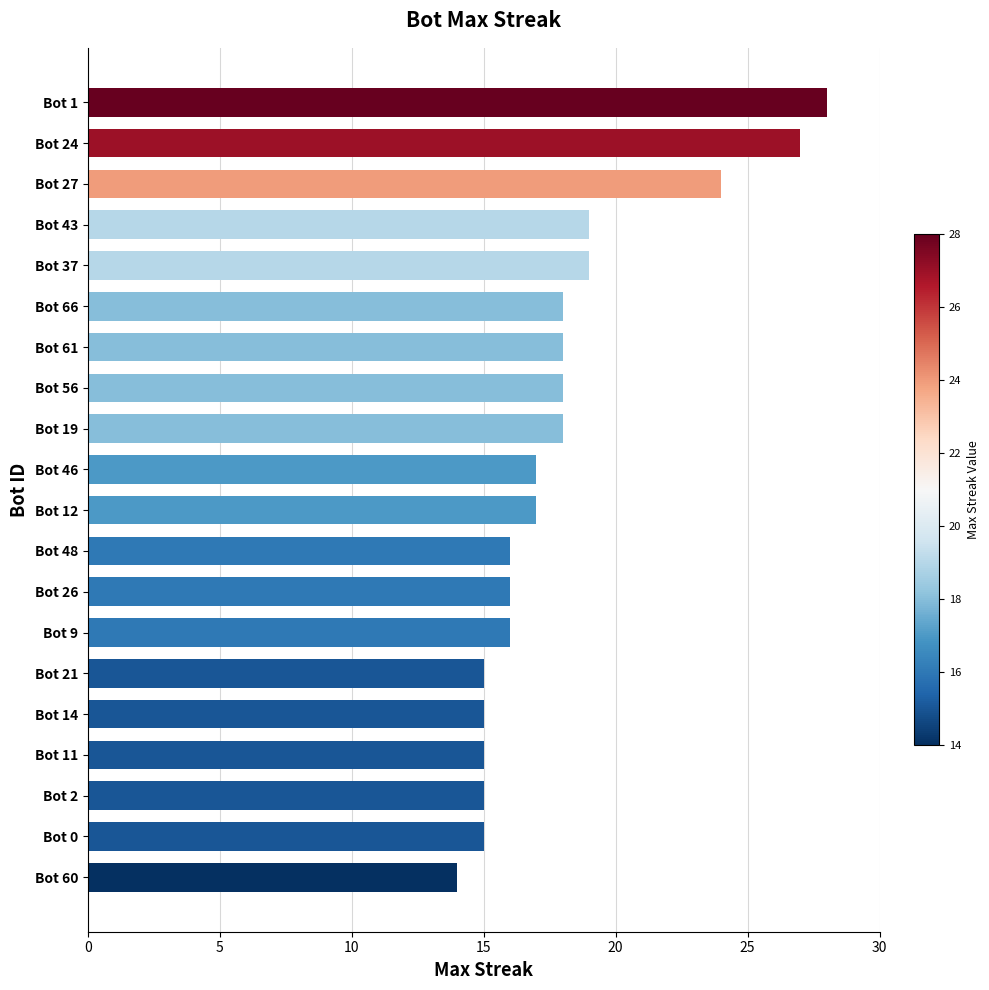

Is it true that the value at Bot 27 is 24?

True